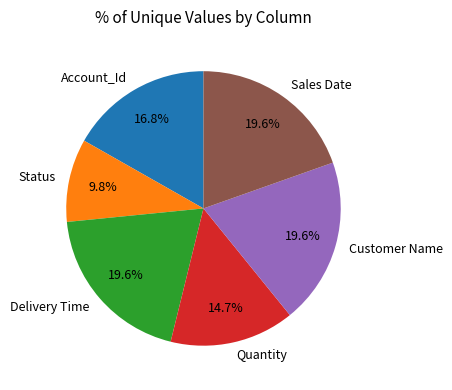

The Quantity slice represents 15% of the pie. True or false?

True